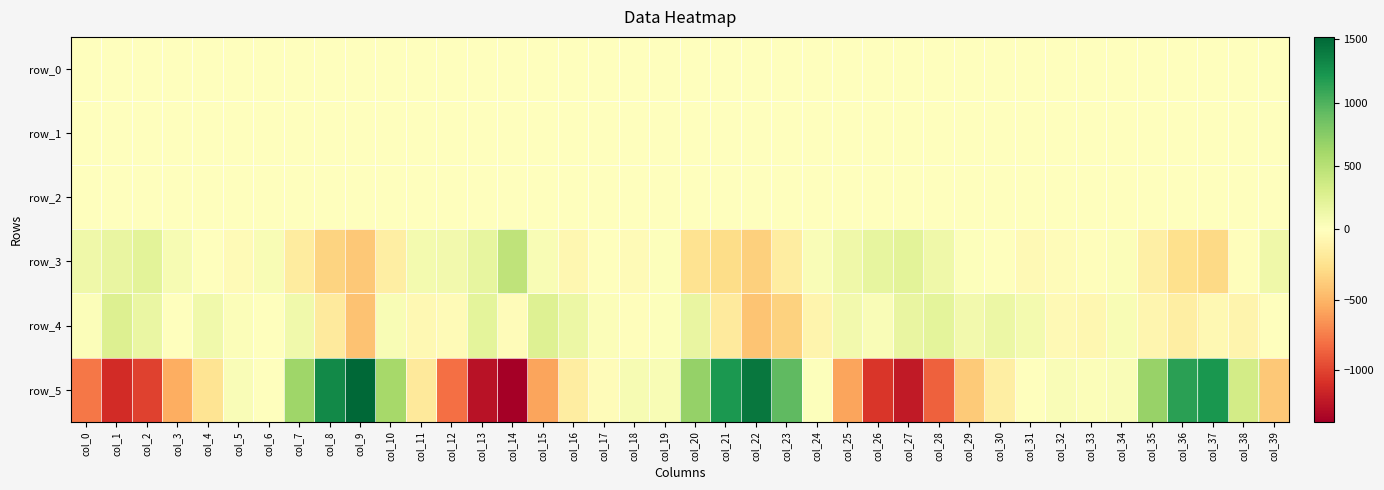

How many negative values does the row_3 series have?

18